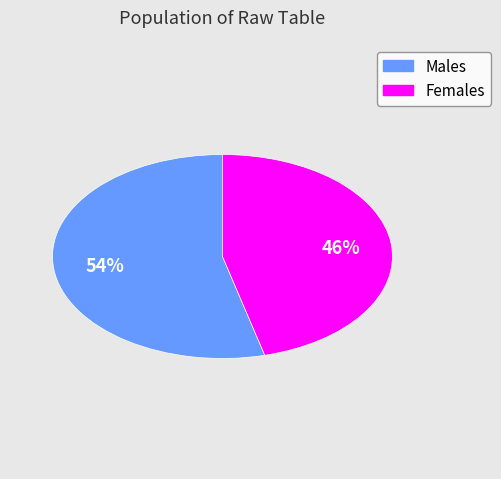

Which slice is the smallest?

Females